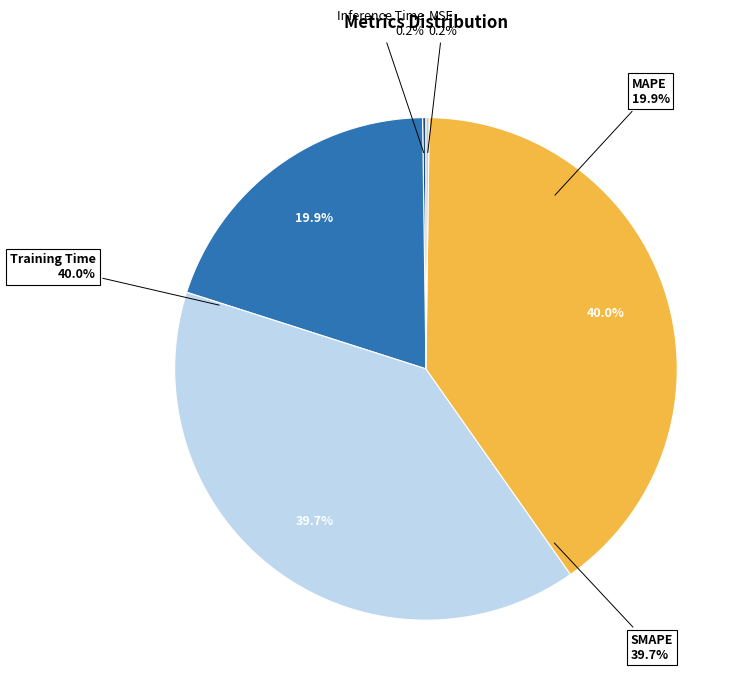

How many segments does this pie chart have?

5